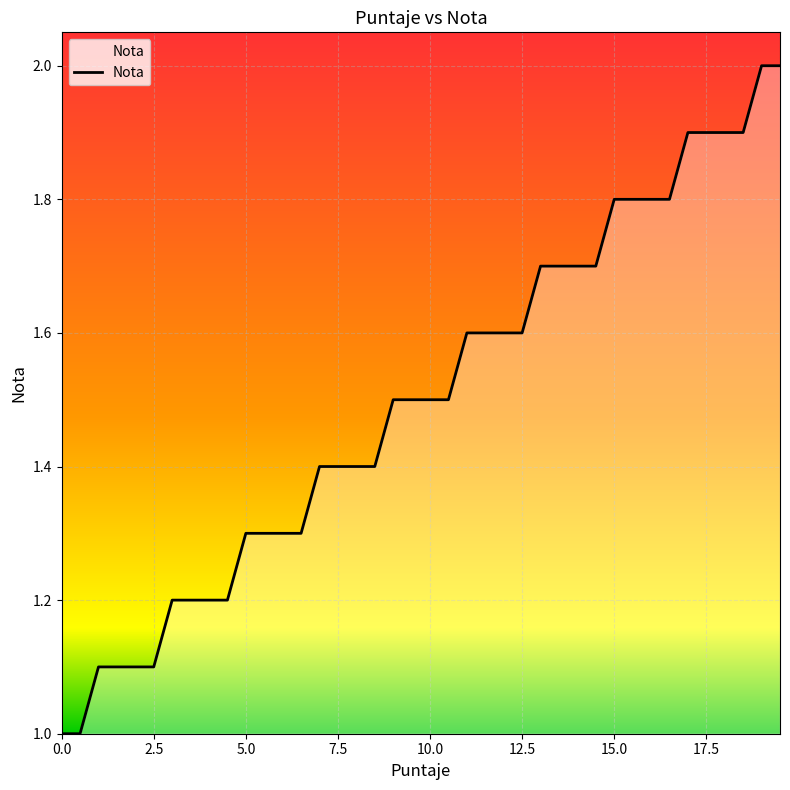

How many values are between 1 and 2?

40